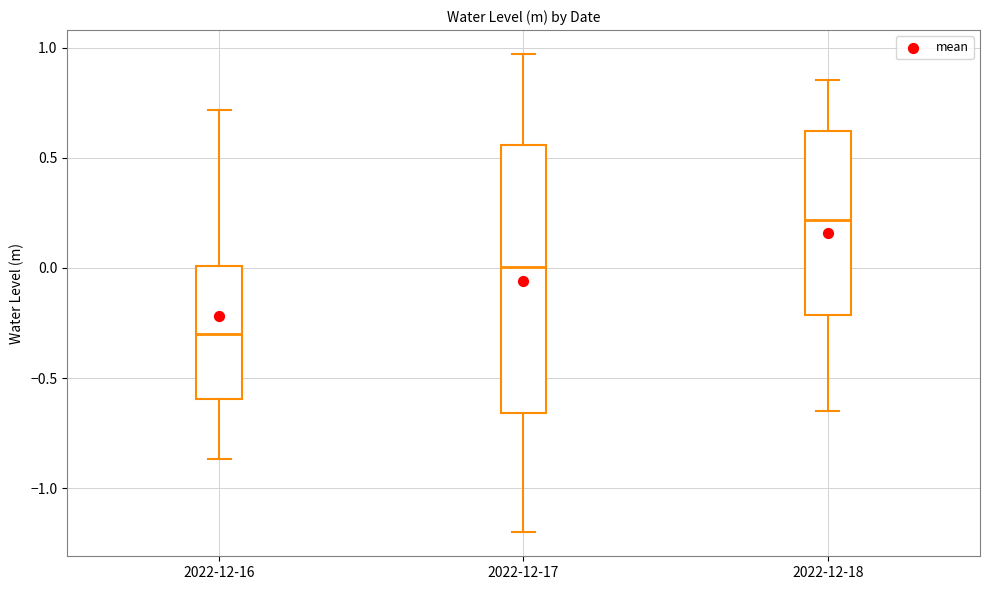

Reading left to right, transcribe this box plot: for each box, give where its median line is, the range the box spans, and where its two whiskers end, as read against the y-axis. The values are not printed on the chart, so give them approximately, as read against the axis.

2022-12-16: median -0.30, box -0.60 to 0.00, whiskers -0.85 to 0.70
2022-12-17: median 0.00, box -0.65 to 0.55, whiskers -1.20 to 0.95
2022-12-18: median 0.20, box -0.20 to 0.60, whiskers -0.65 to 0.85